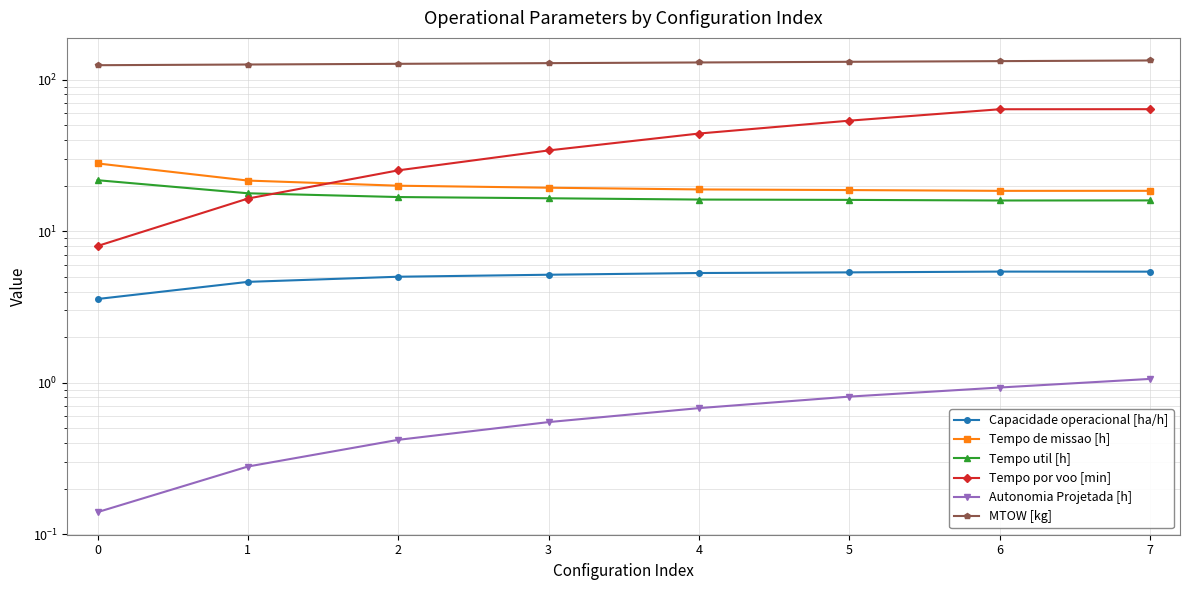

Where does the Tempo de missao [h] series first go above 19?

−1